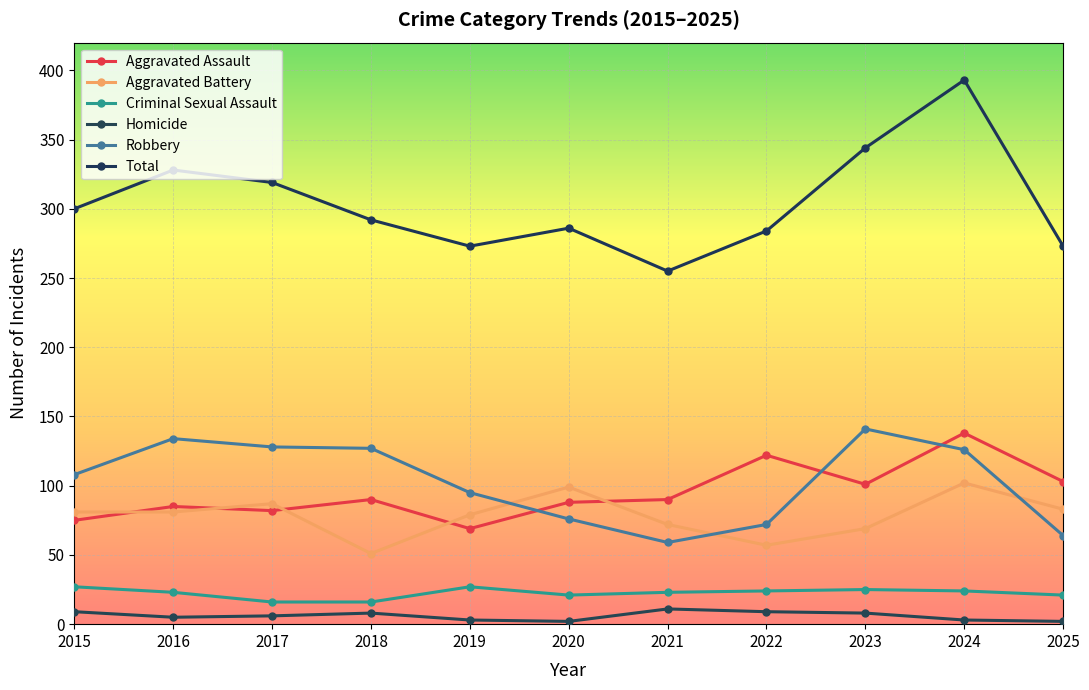

Is the value of Robbery at 2020 greater than the value of Aggravated Battery at 2025?

No